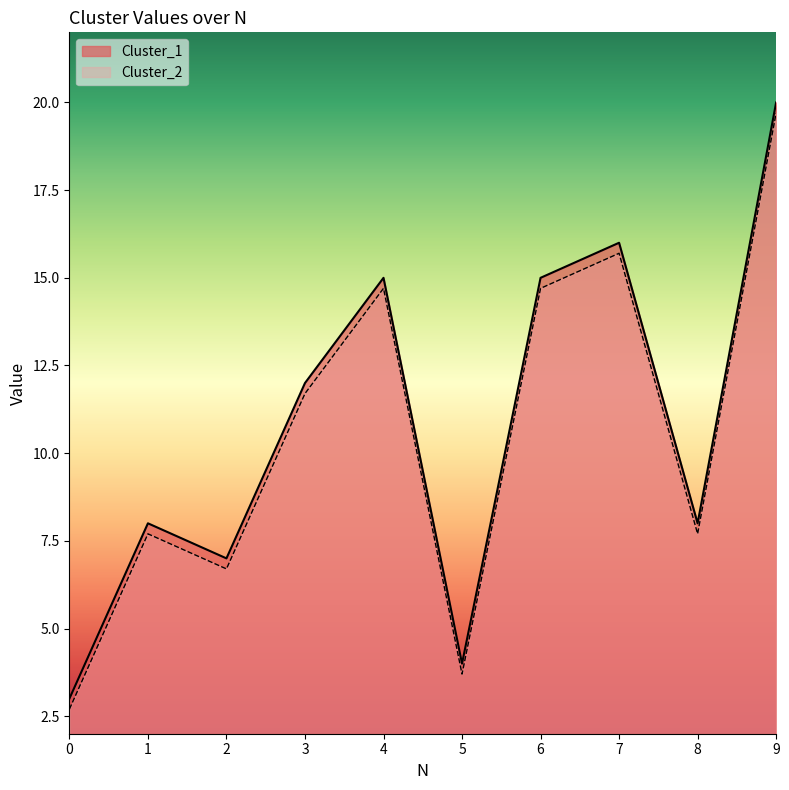

In Cluster_1, how many points are higher than both neighbors (excluding endpoints)?

3